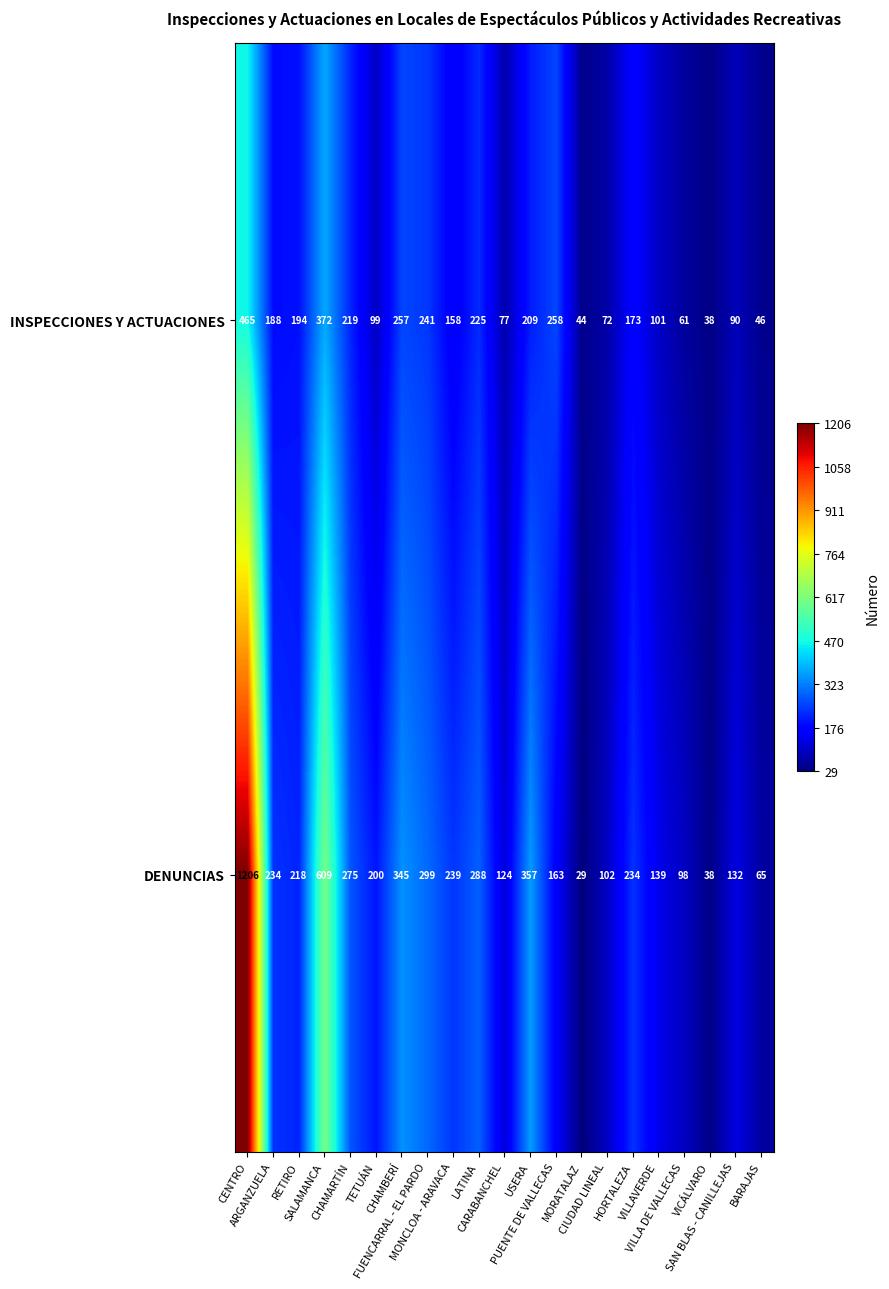

At how many categories does at least one series exceed 100?

17